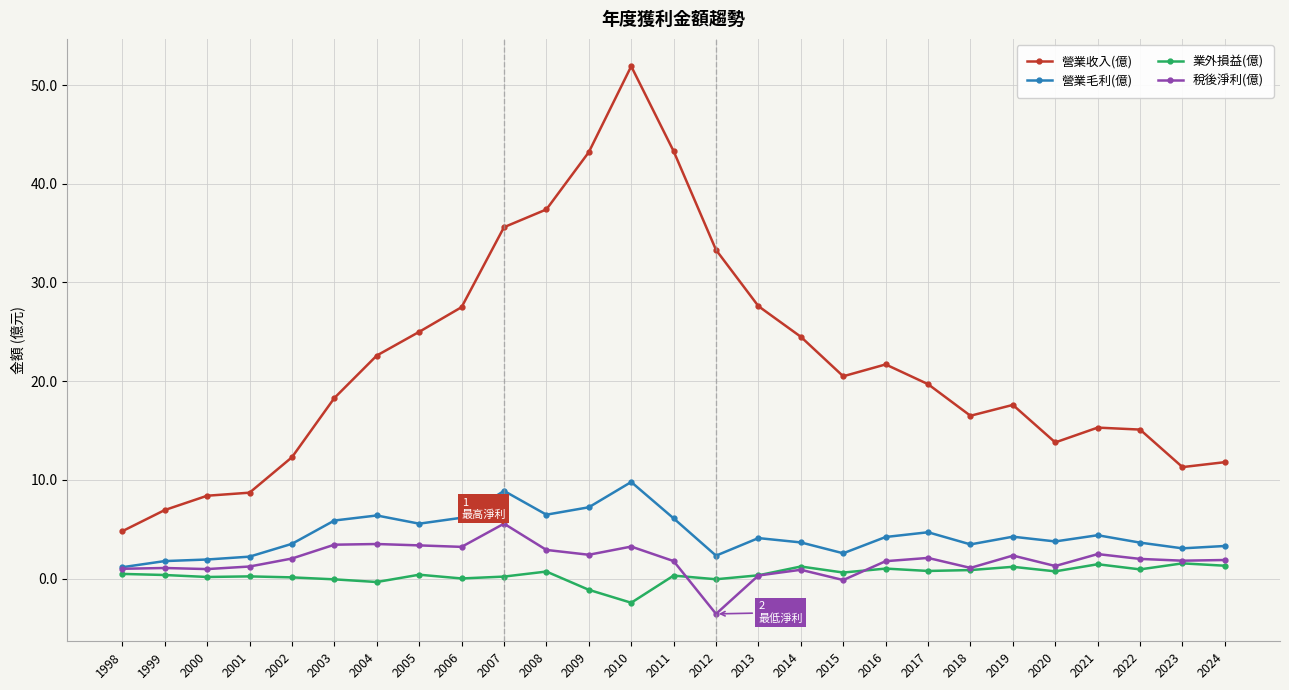

What is the value of the 營業毛利(億) point at the 13th from the left?

9.8